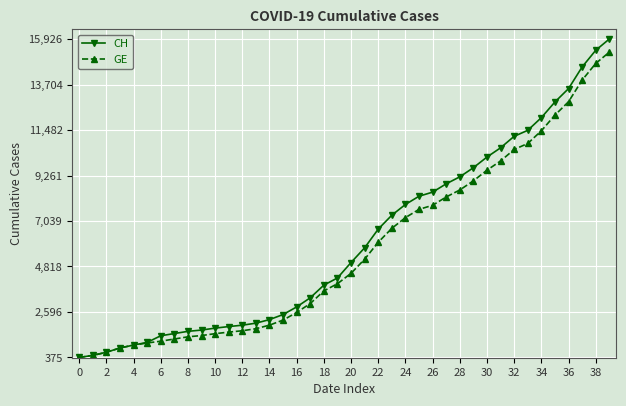

Which series has the widest spread of values?

CH